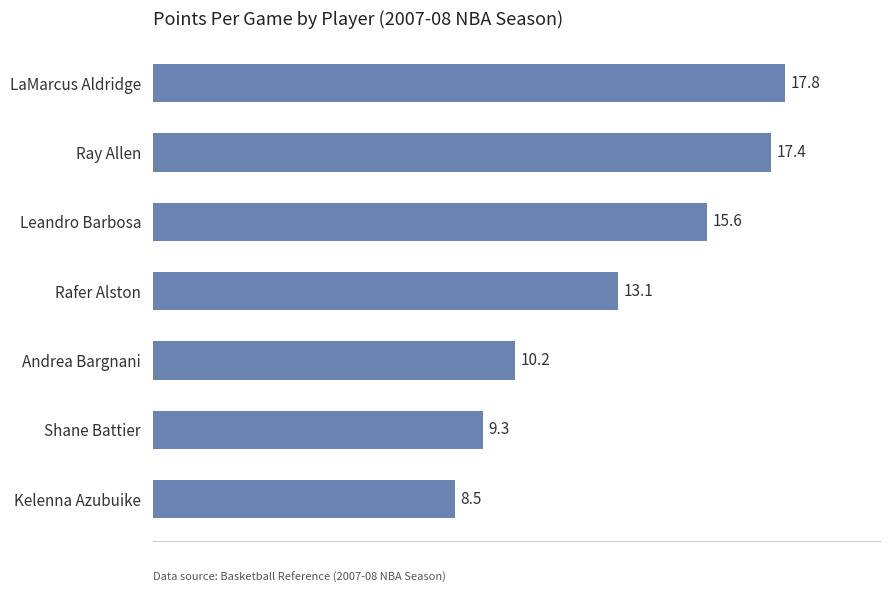

What is the average value?

13.1